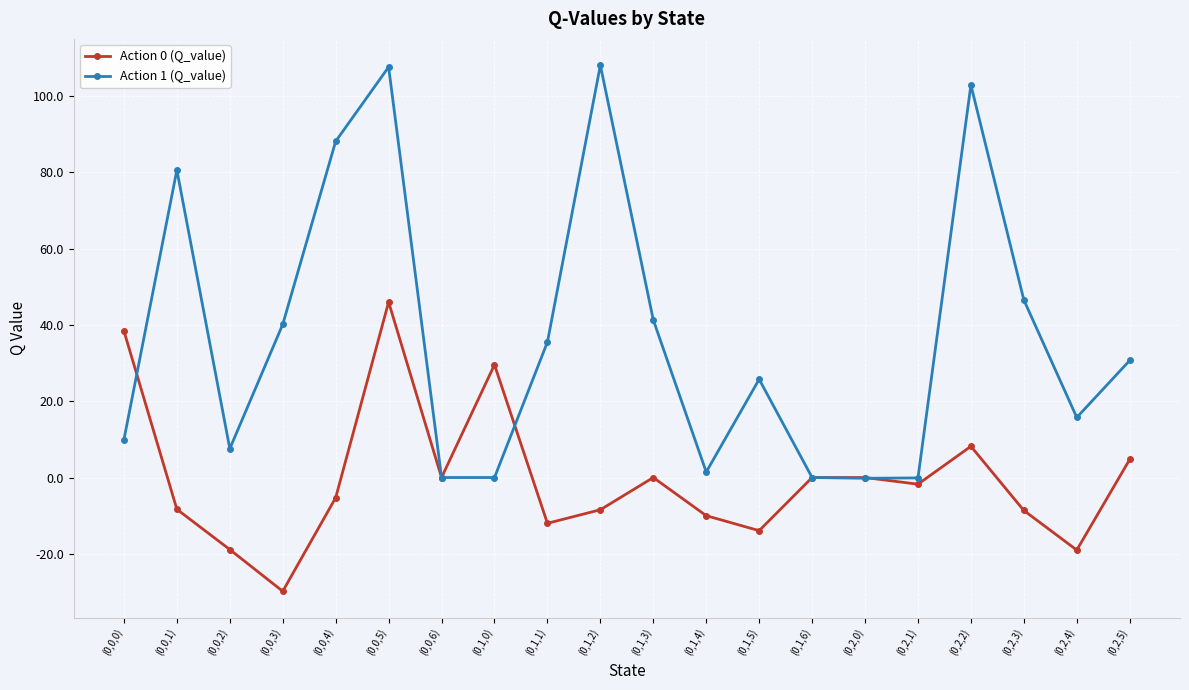

At how many categories does at least one series exceed 64?

5